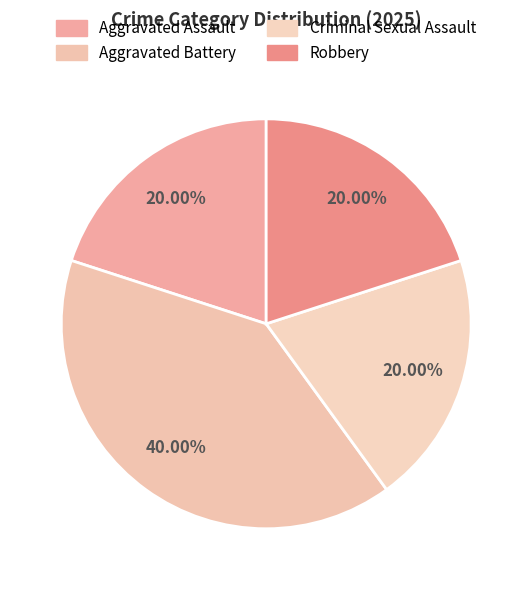

Which category has the smallest portion of the pie?

Aggravated Assault